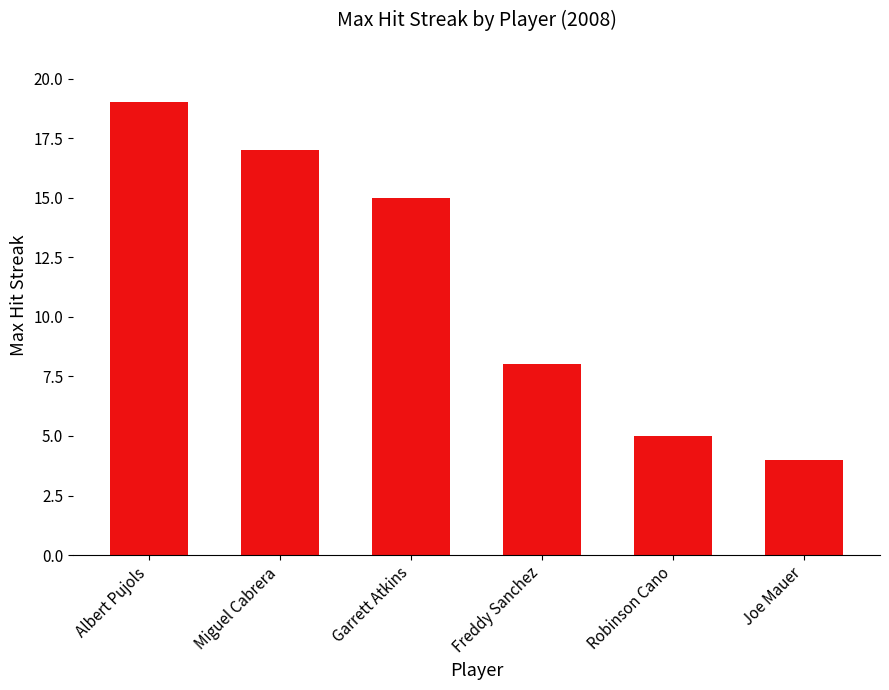

Approximately how many times larger is the value at Robinson Cano compared to Garrett Atkins?

0.3